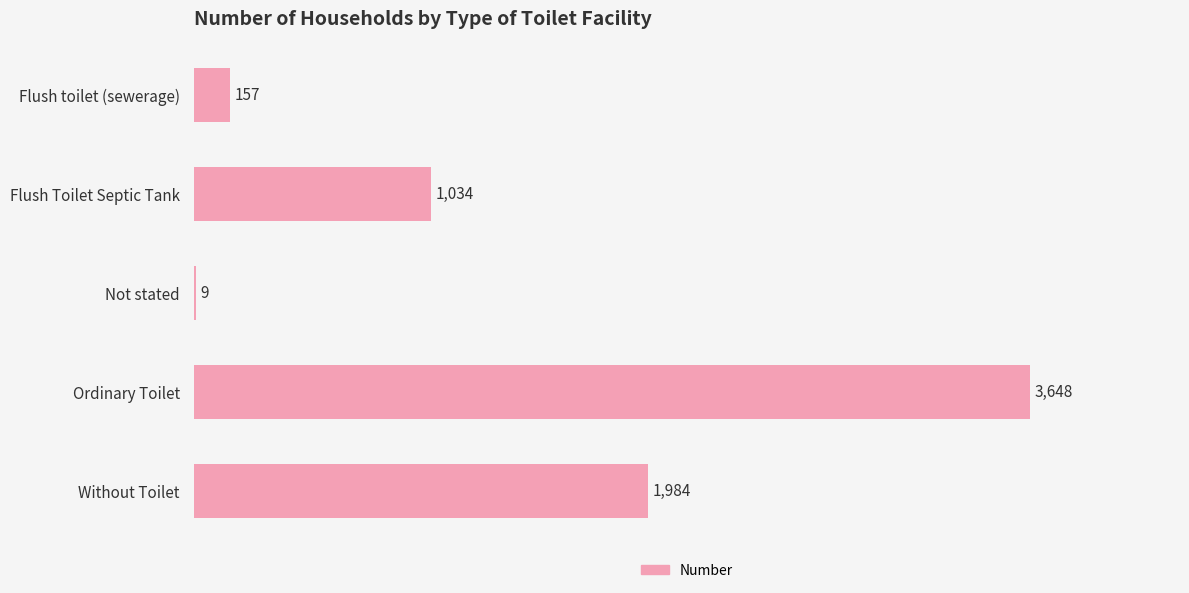

Reading bottom to top, what are all the values shown in this chart?

Without Toilet=1984	Ordinary Toilet=3648	Not stated=9	Flush Toilet Septic Tank=1034	Flush toilet (sewerage)=157